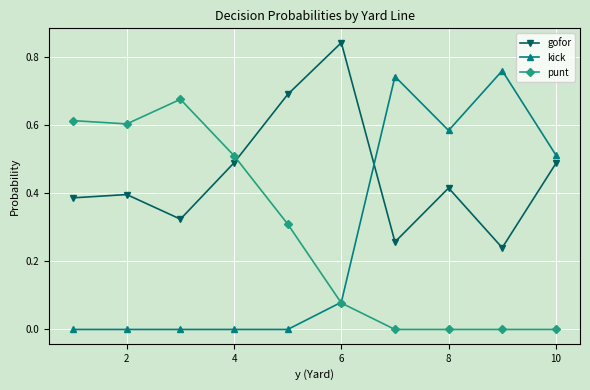

List the series in order of their peak value, highest first.

gofor, kick, punt